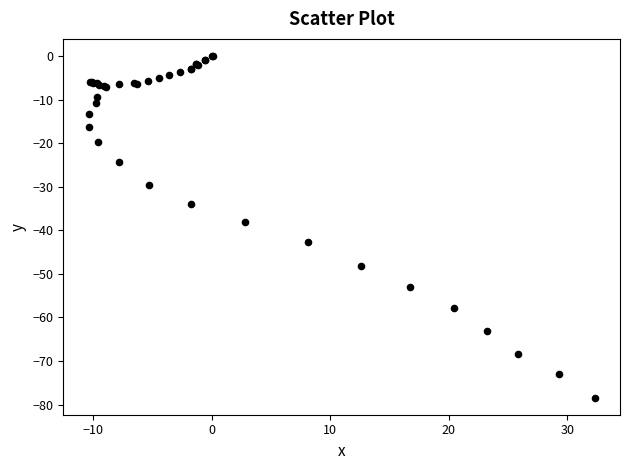

What Y value in the scatter plot is closest to -39?

-38.0